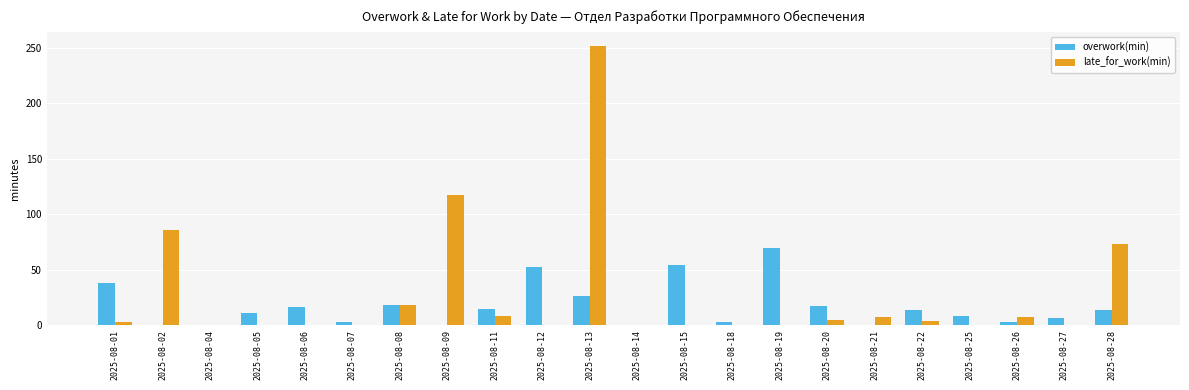

What is the total value across all series at 2025-08-27?

6